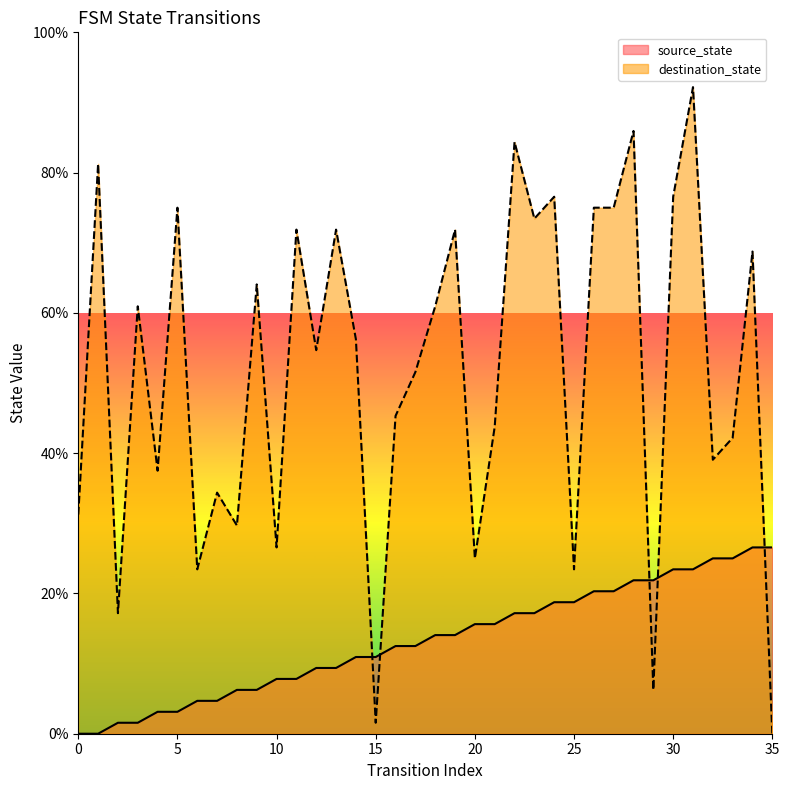

At which label is destination_state closest to 46?

16